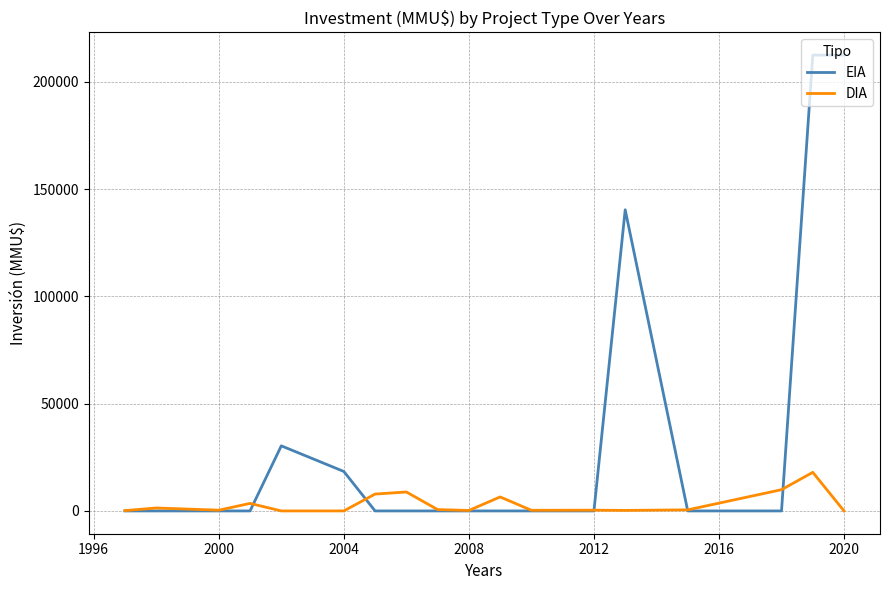

How many lines are shown in the chart?

2